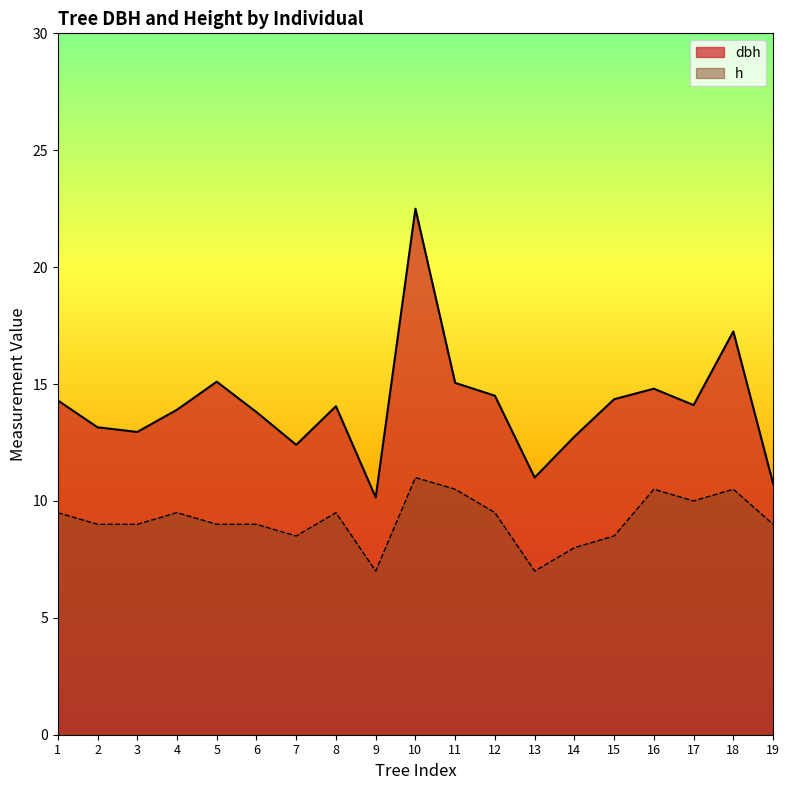

What is the sum of the h values at 15 and 2?

17.5